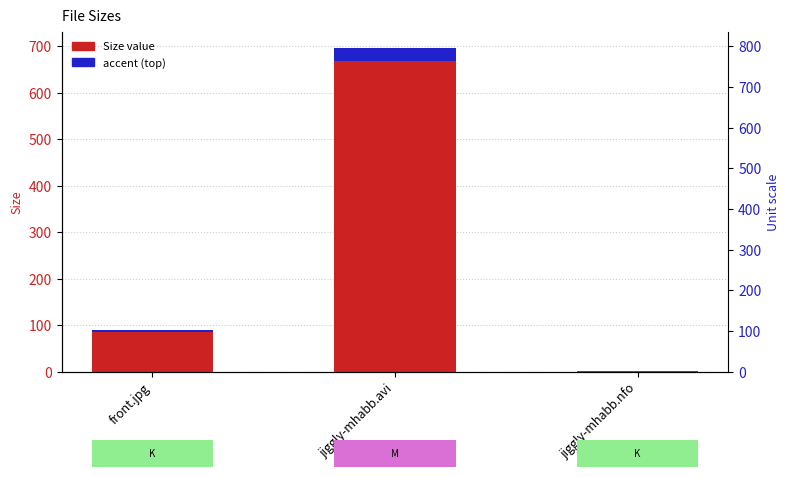

Which series has the largest total across all categories?

Size